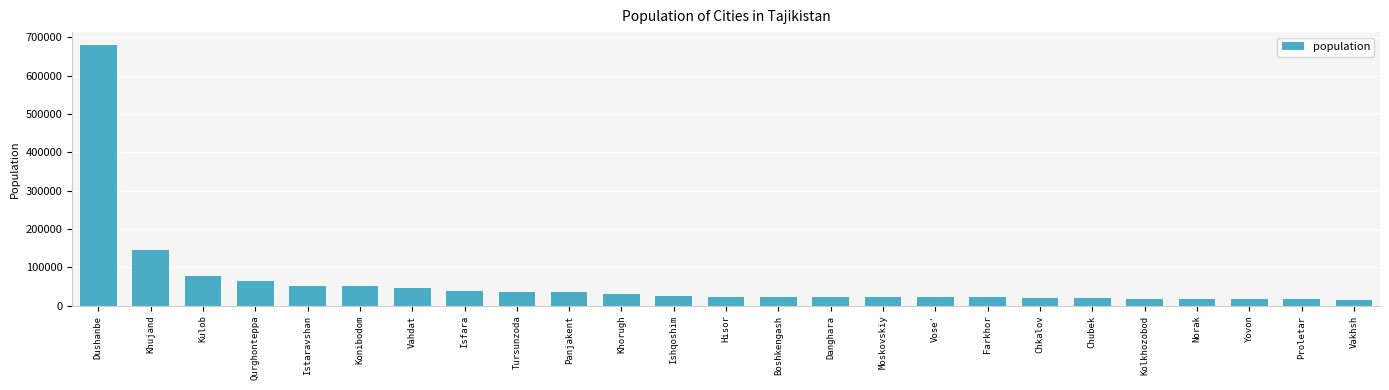

What is the smallest value displayed?

15215